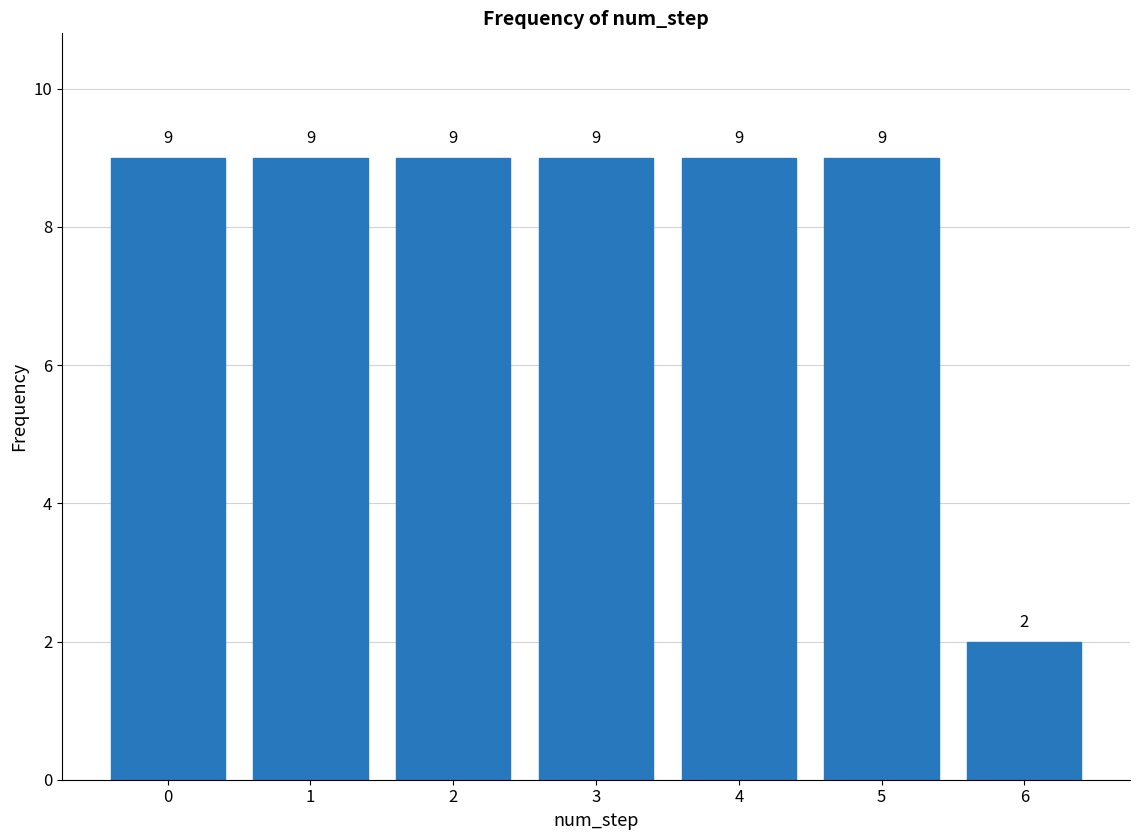

Reading left to right, extract all data points from this chart.

0=9	1=9	2=9	3=9	4=9	5=9	6=2